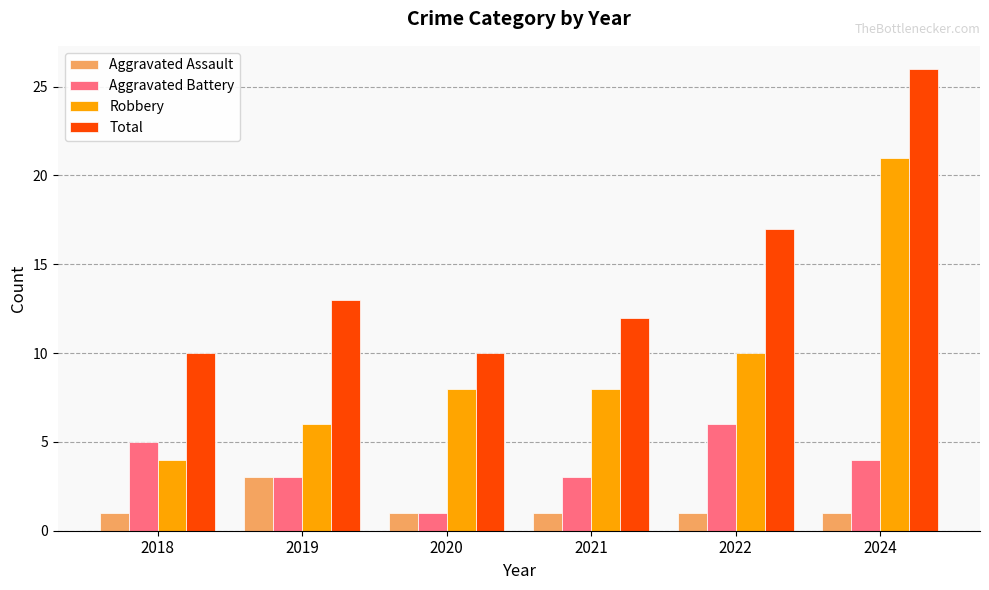

Rank the series at 2021 from highest to lowest value.

Total, Robbery, Aggravated Battery, Aggravated Assault